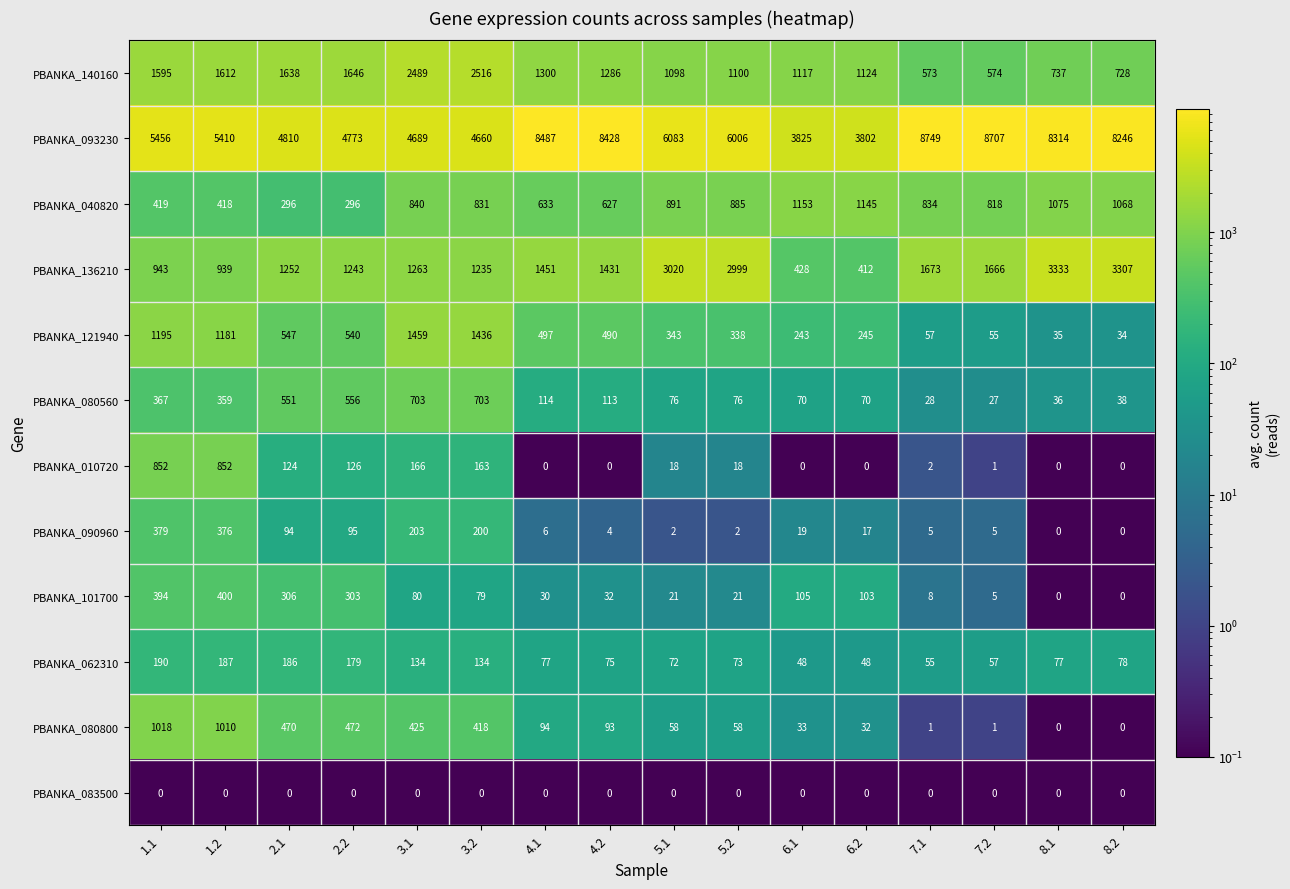

At which label is PBANKA_140160 closest to 1544?

1.1